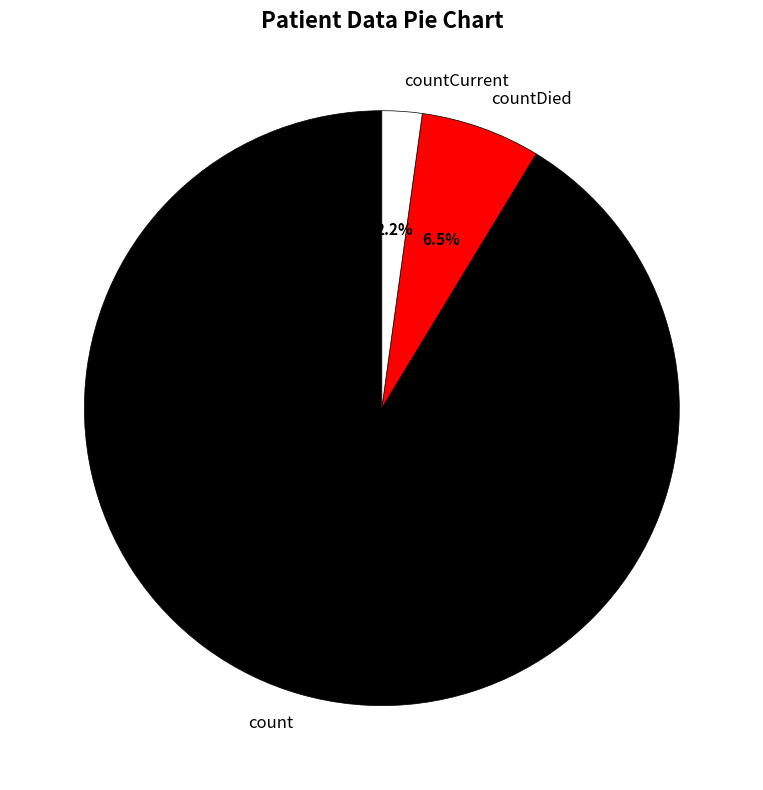

What is the majority slice?

count